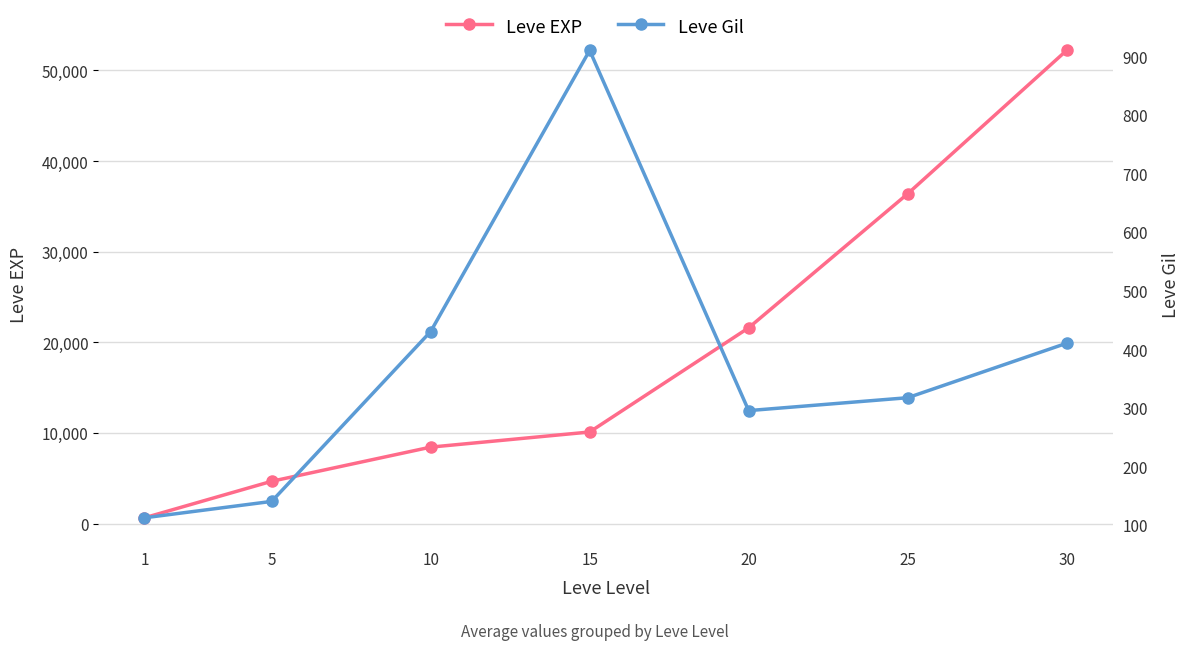

What is the total value across all series at 25?

36707